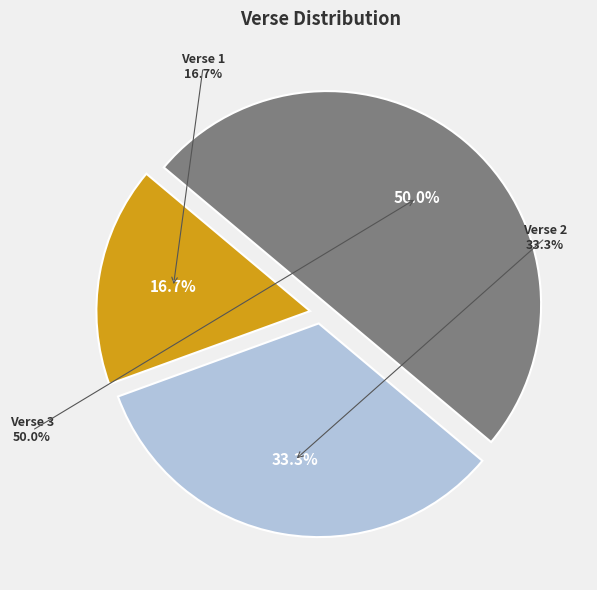

What is the total percentage of Verse 2 and Verse 1?

50.0%